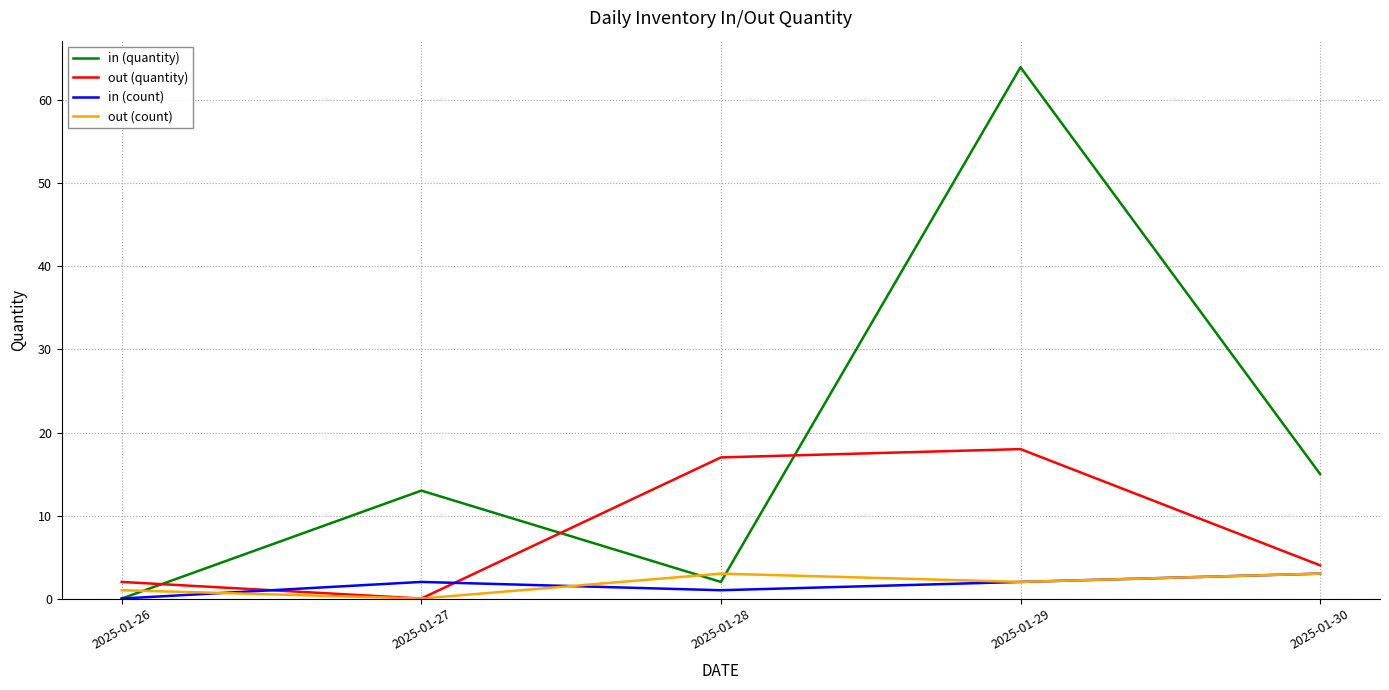

At which label is in (quantity) closest to 32?

2025-01-30